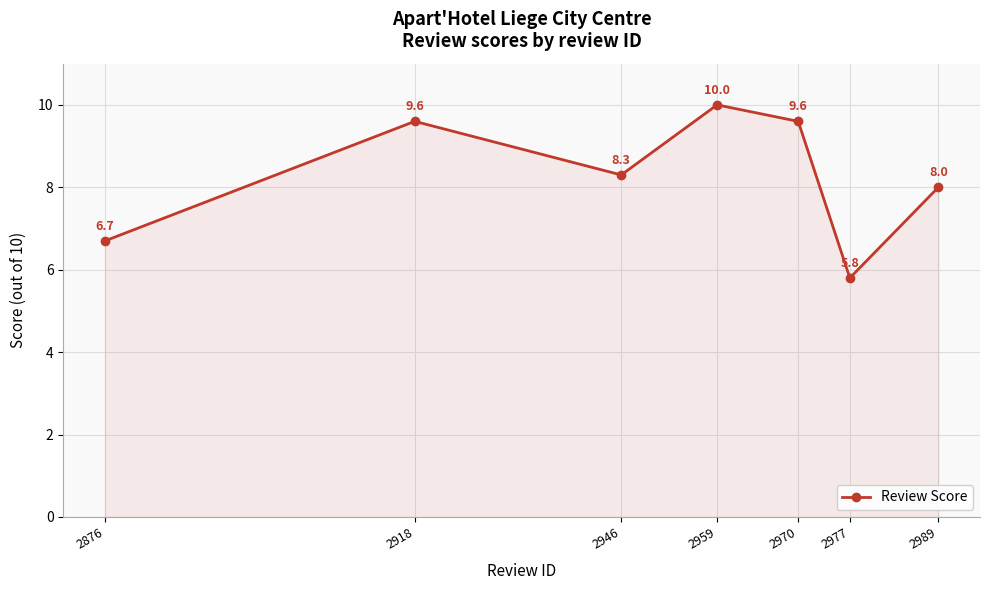

Is it true that the value at 2970 is 13.6?

False